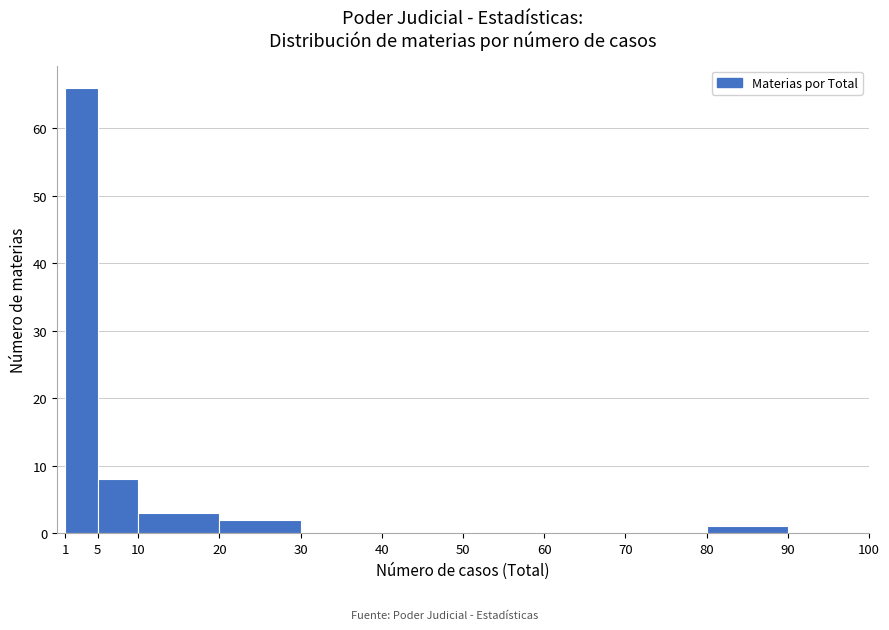

Reading left to right, transcribe this chart: for each bar, give the range it covers on the x-axis and its height. The values are not printed on the chart, so give them approximately, as read against the axis.

1 to 5: 66
5 to 10: 8
10 to 20: 3
20 to 30: 2
30 to 40: 0
40 to 50: 0
50 to 60: 0
60 to 70: 0
70 to 80: 0
80 to 90: 1
90 to 100: 0